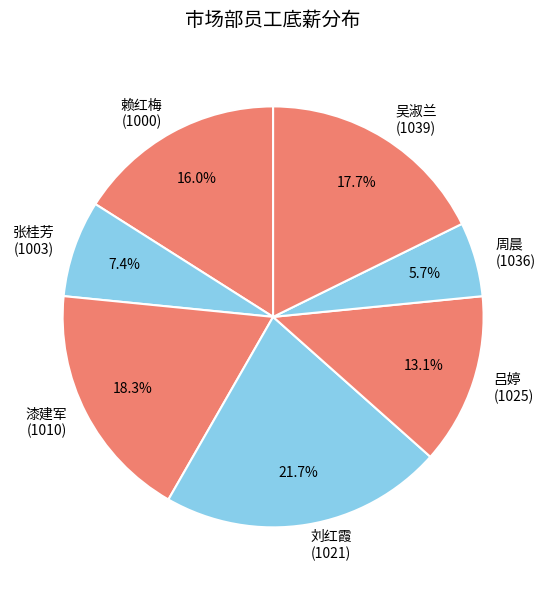

Is 漆建军 (1010) the majority of the pie?

No